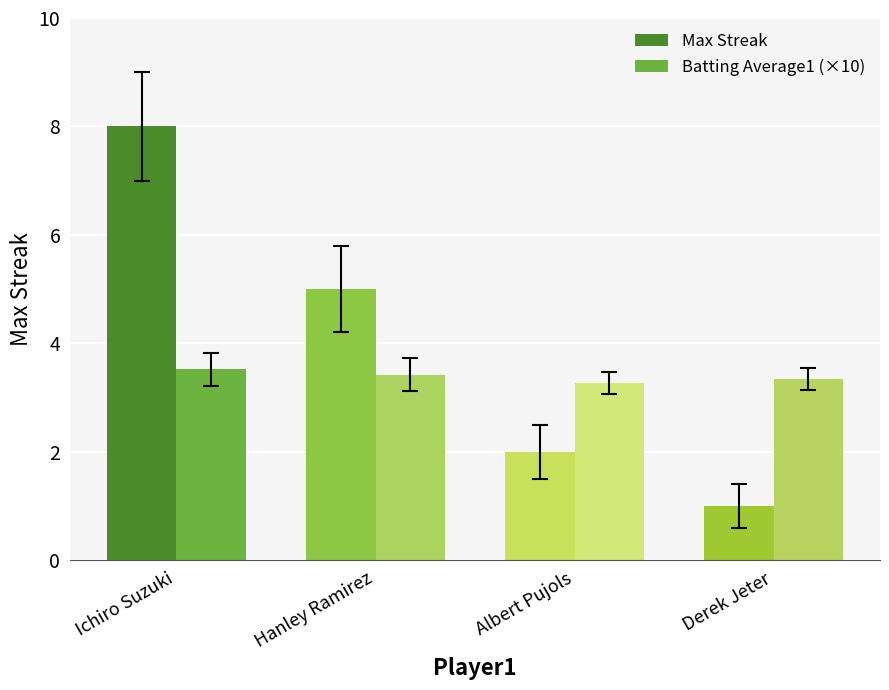

Which series changed the most between Hanley Ramirez and Derek Jeter?

Max Streak